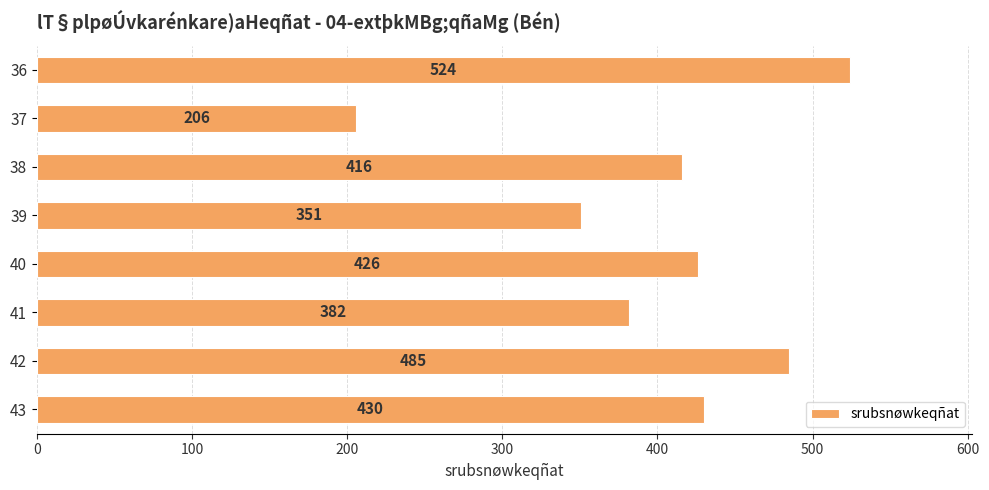

Read the value at 37.

206